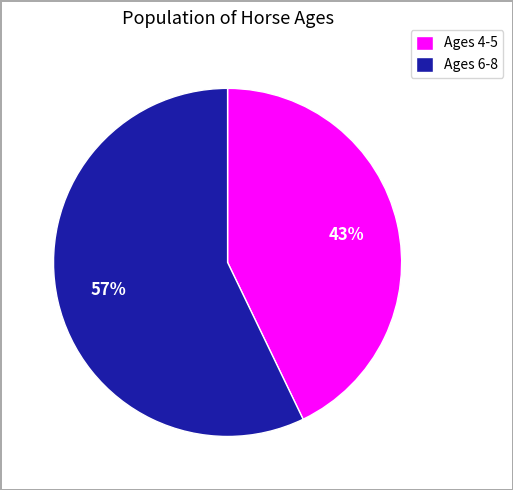

Do Ages 6-8 and Ages 4-5 together represent more than half of the pie?

Yes